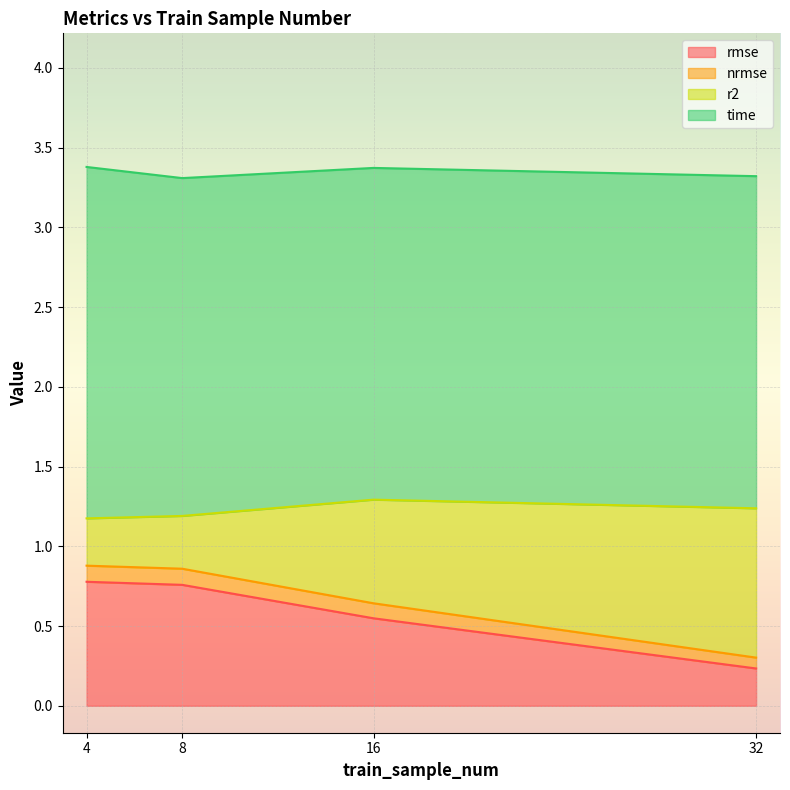

Rank the categories by nrmse value from lowest to highest.

32, 16, 8, 4